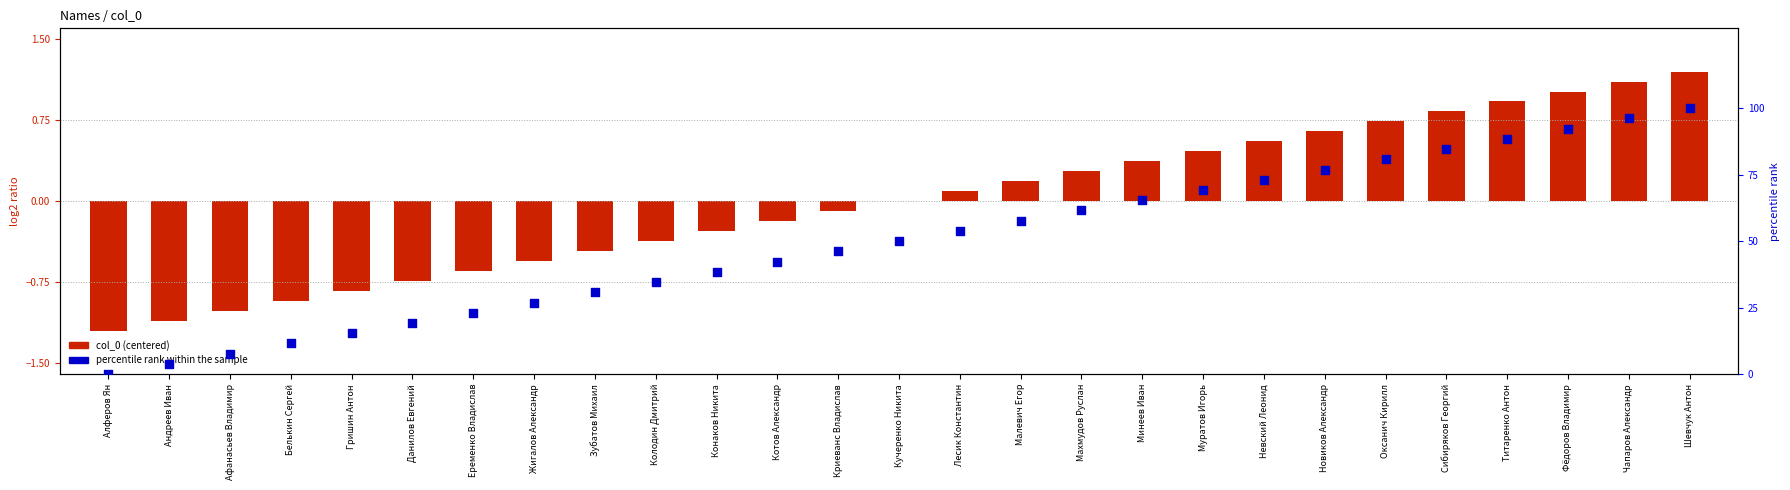

Between Гришин Антон and Муратов Игорь, which is larger?

Муратов Игорь